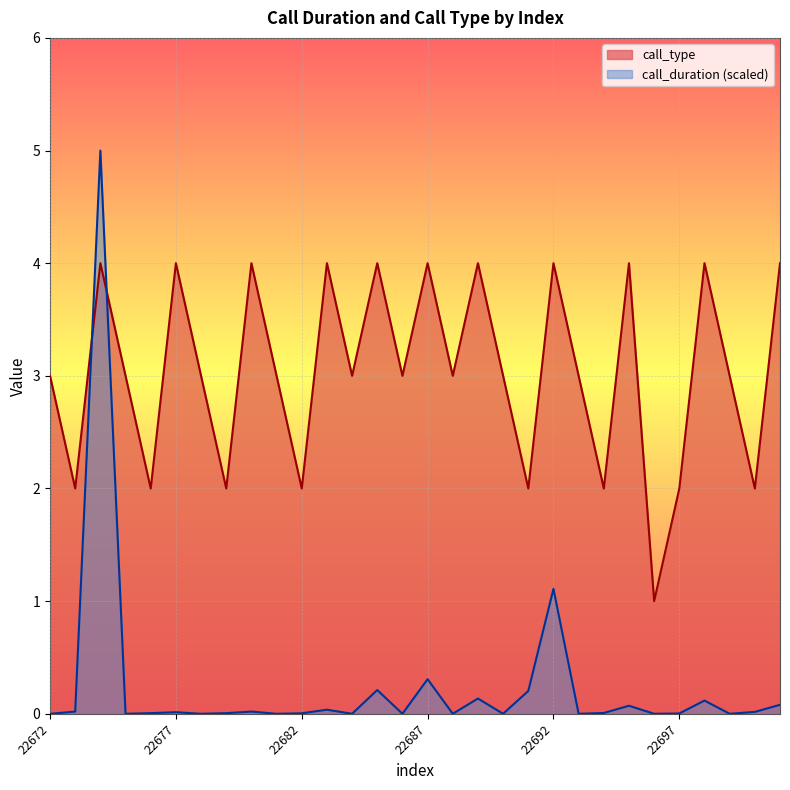

Which series has the largest range (max minus min)?

call_duration (scaled)